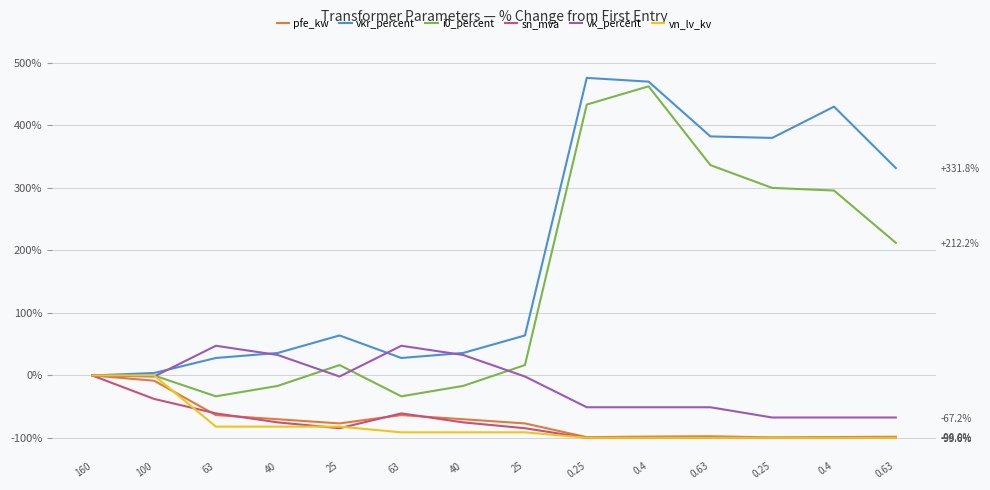

What is the value of the vk_percent point at the 6th from the left?

47.5